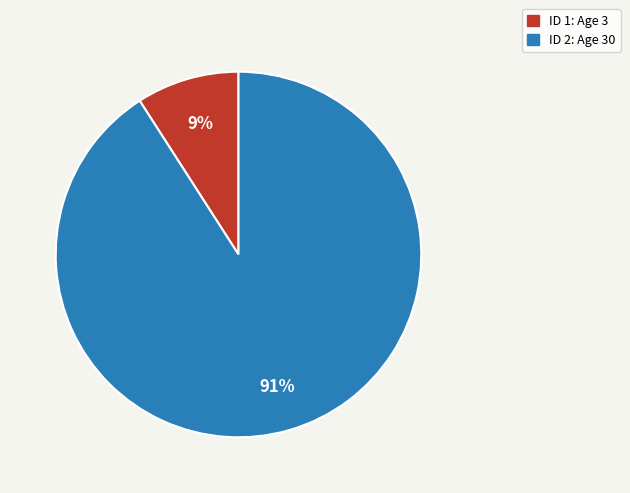

To the nearest percent, what is the average slice percentage?

50%